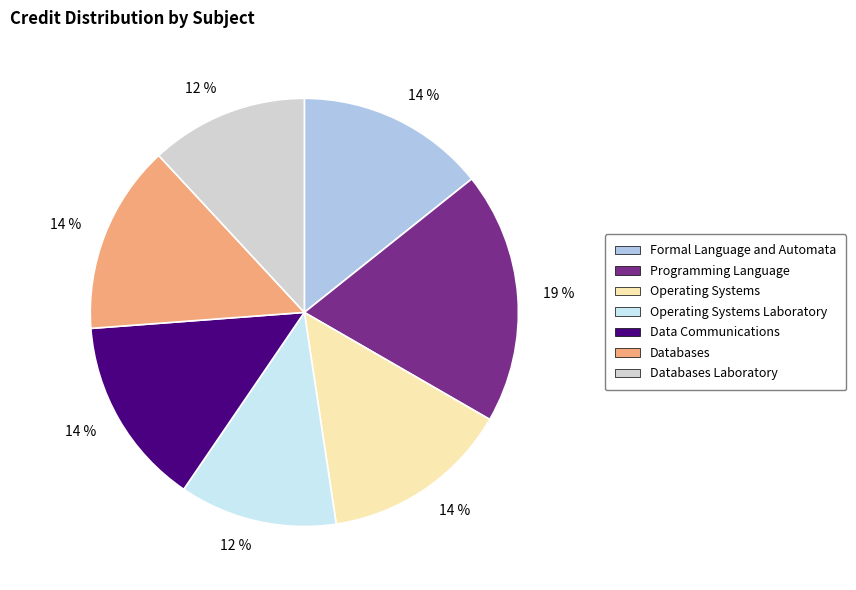

Does any single category account for the majority?

No